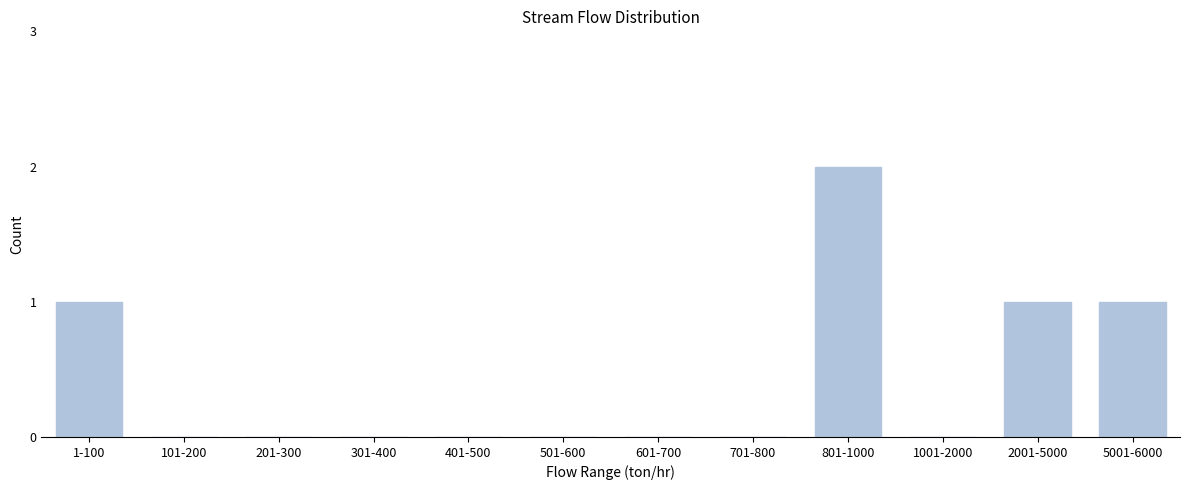

Reading left to right, transcribe all the data shown in this chart.

1-100=1	101-200=0	201-300=0	301-400=0	401-500=0	501-600=0	601-700=0	701-800=0	801-1000=2	1001-2000=0	2001-5000=1	5001-6000=1